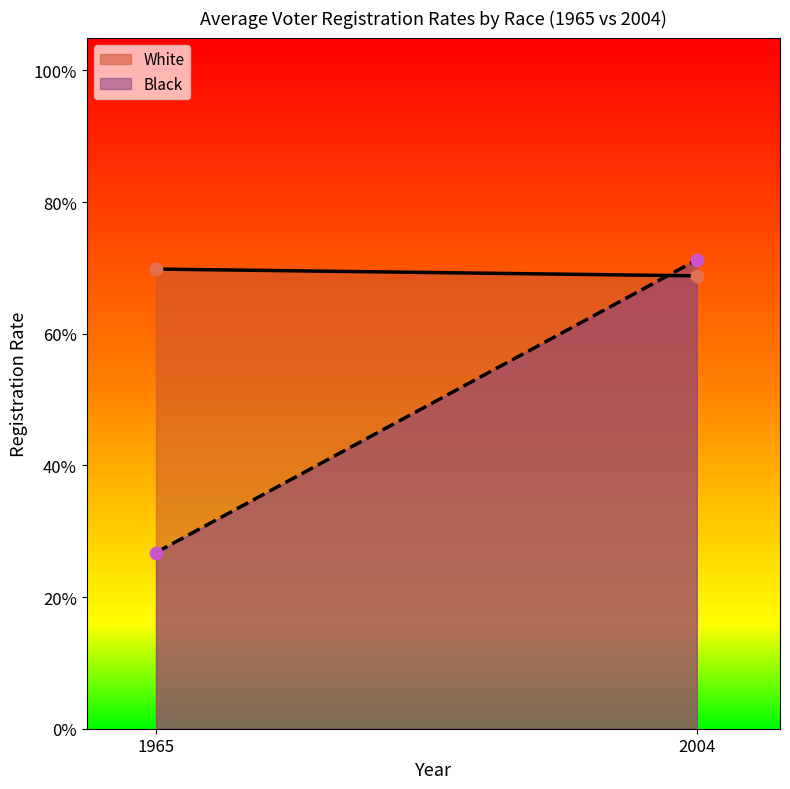

Which series has the largest total across all categories?

White